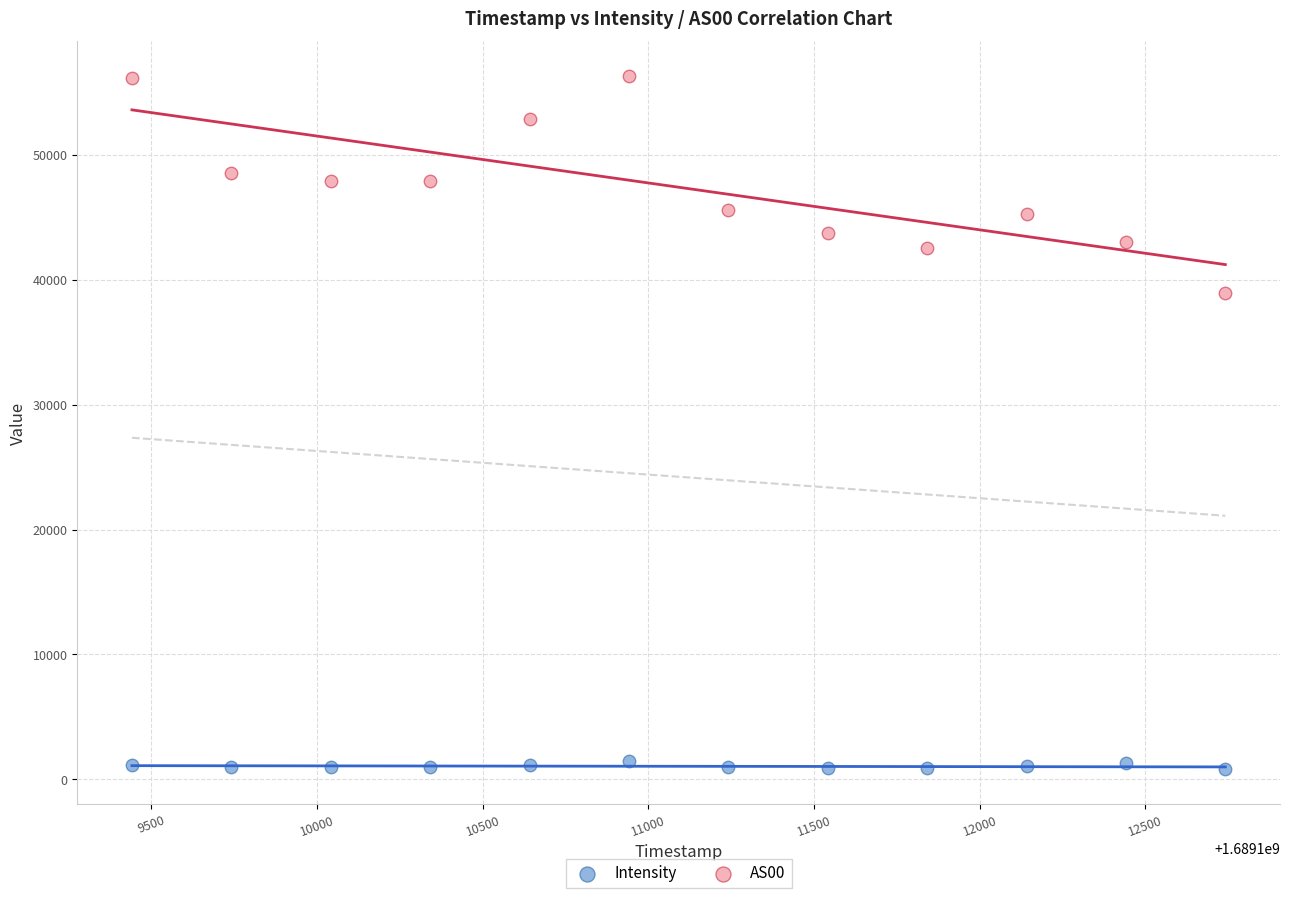

Which series has the widest spread of Y values?

AS00